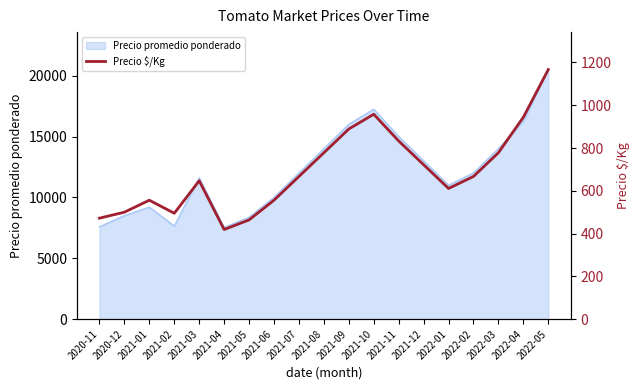

What is the label of the 9th point from the left?

2021-07